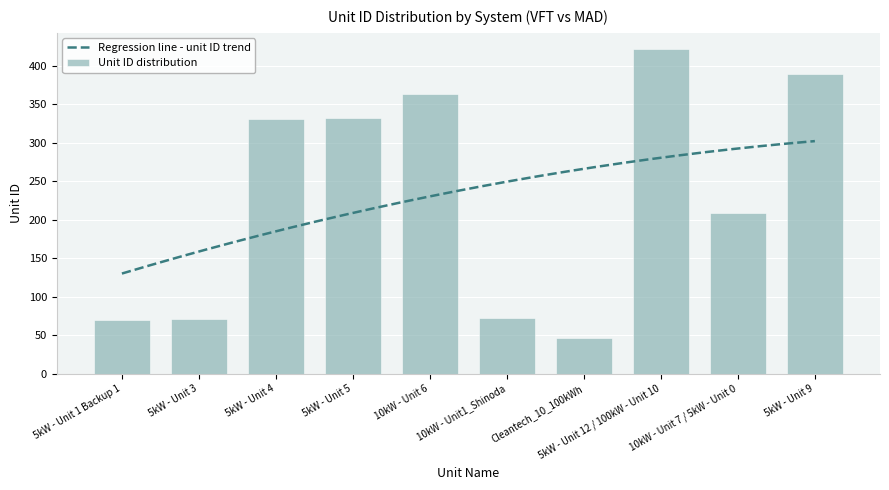

How many data points in VFT are above 332?

4